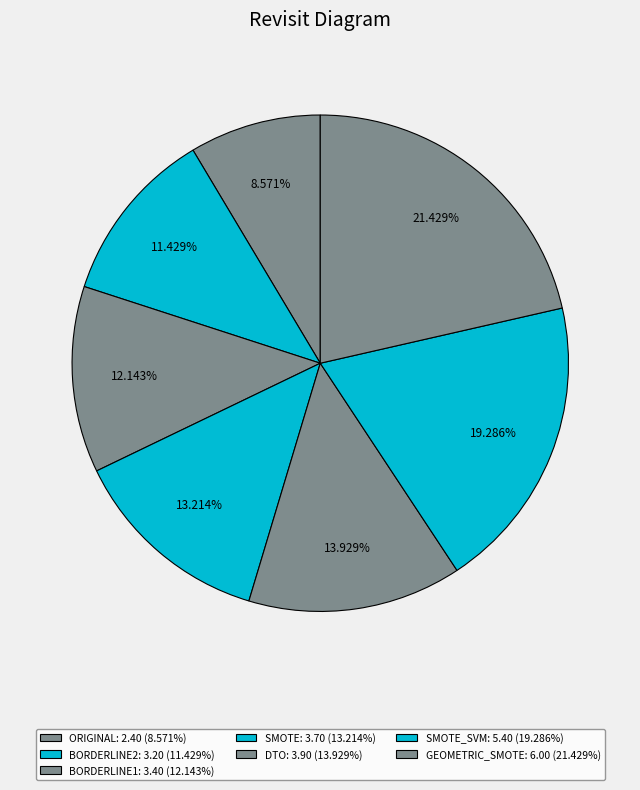

How many segments does this pie chart have?

7